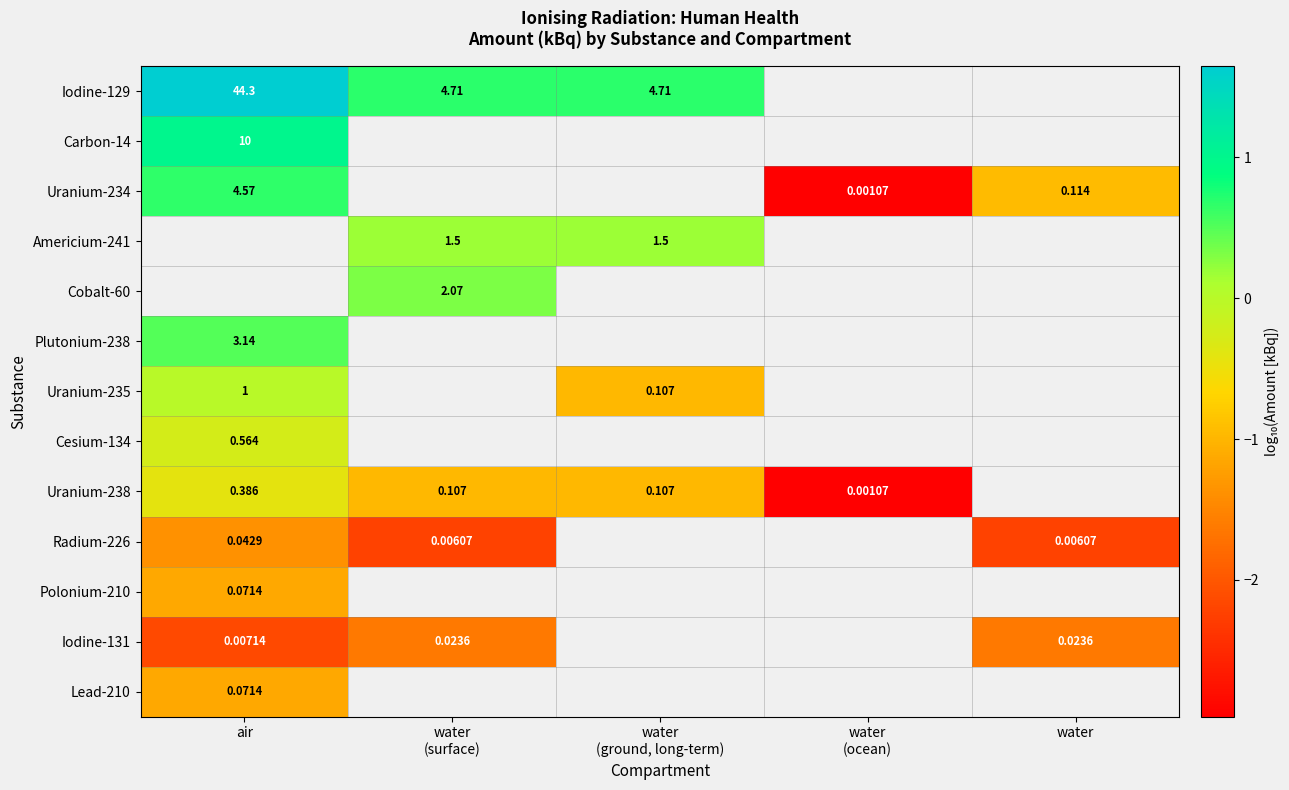

What is the lowest value of the Lead-210 series?

-1.1